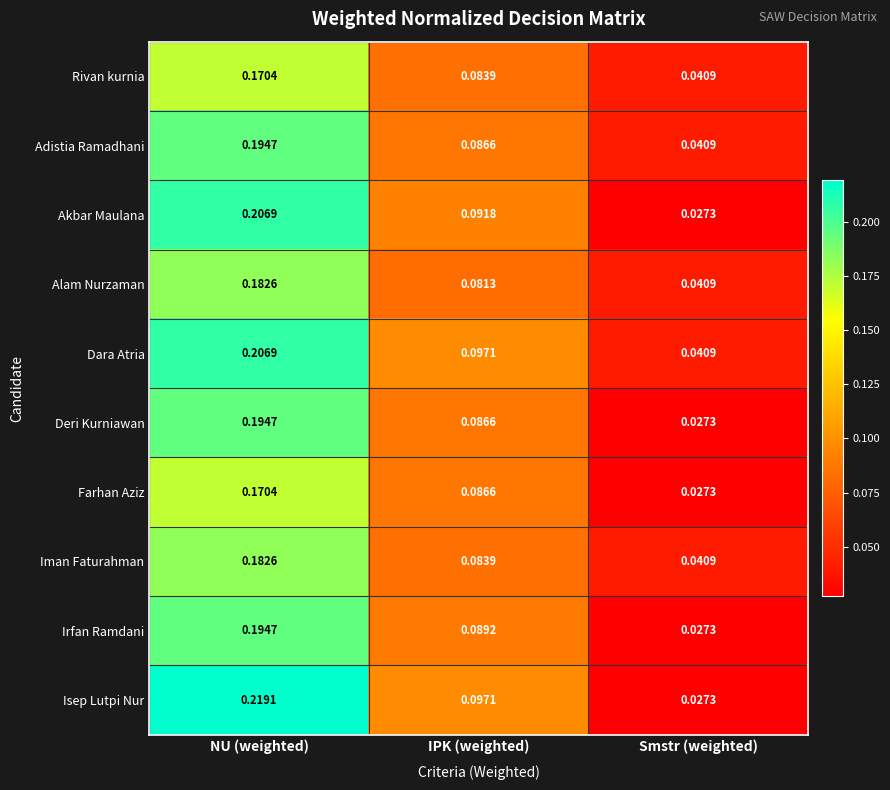

List the labels in order of Iman Faturahman value, smallest first.

Smstr (weighted), IPK (weighted), NU (weighted)